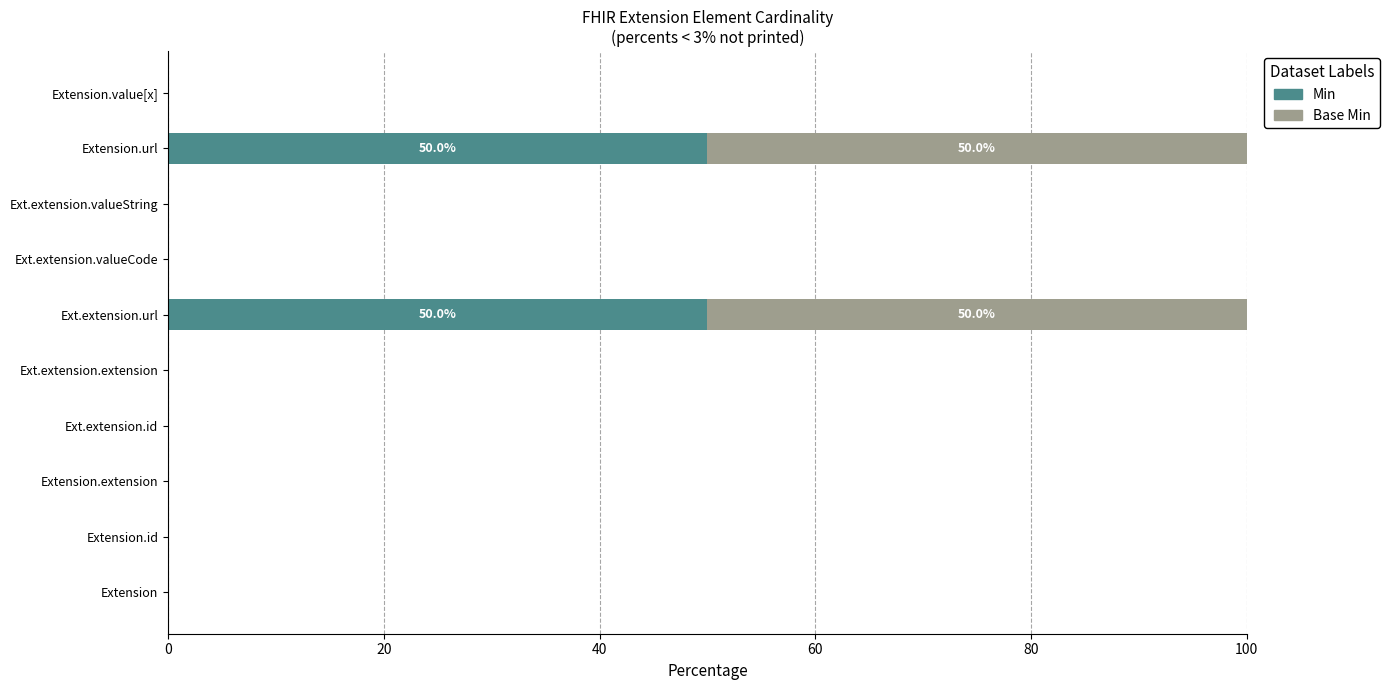

The value of Min at Ext.extension.extension is 0. True or false?

True